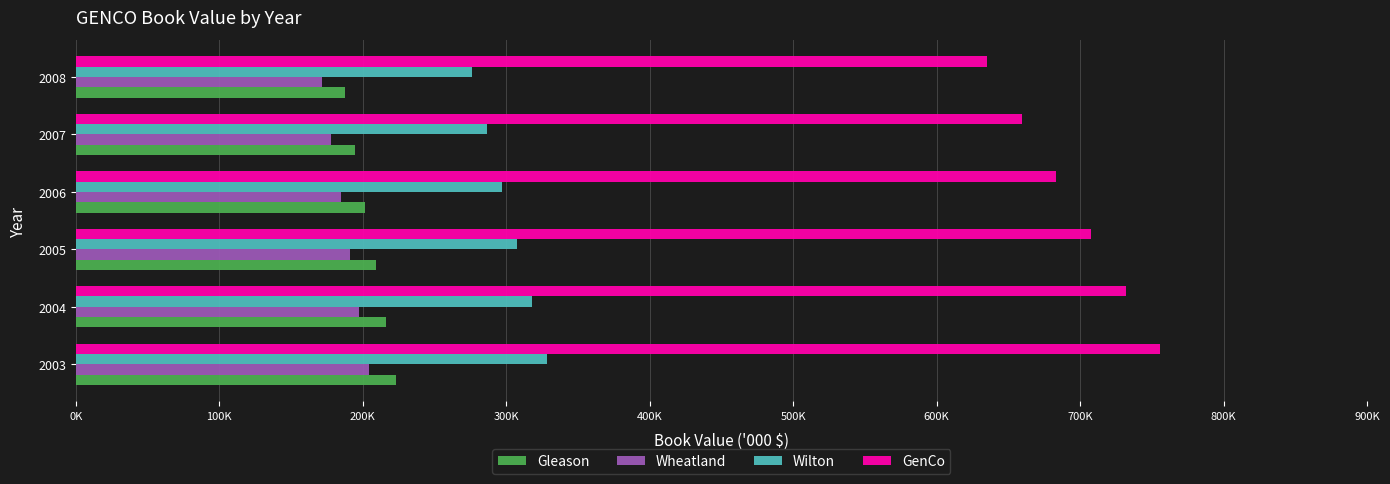

What are all the series names shown in the legend?

Gleason, Wheatland, Wilton, GenCo